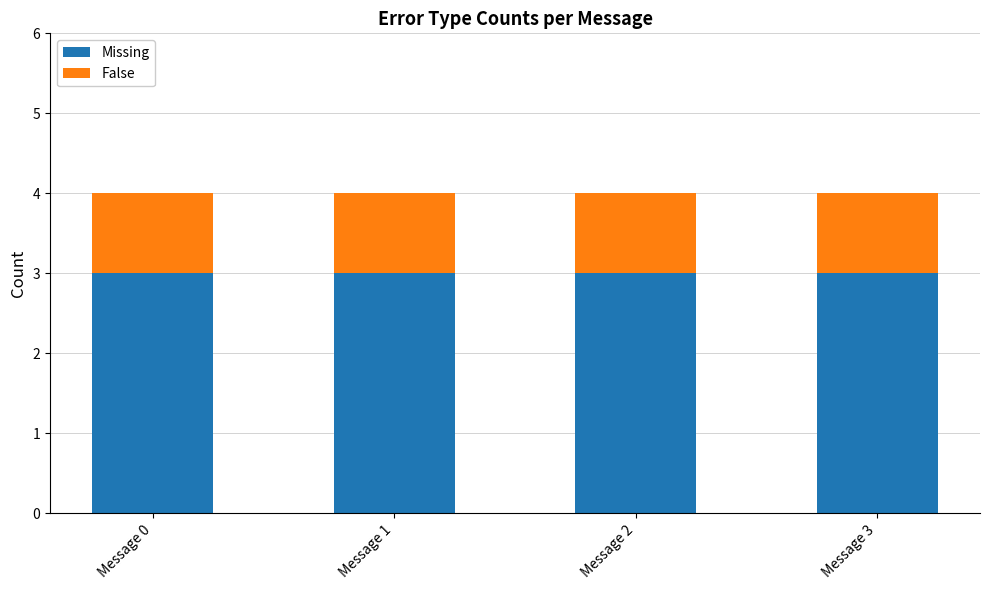

What is the value of the Missing bar at the 1st from the left?

3